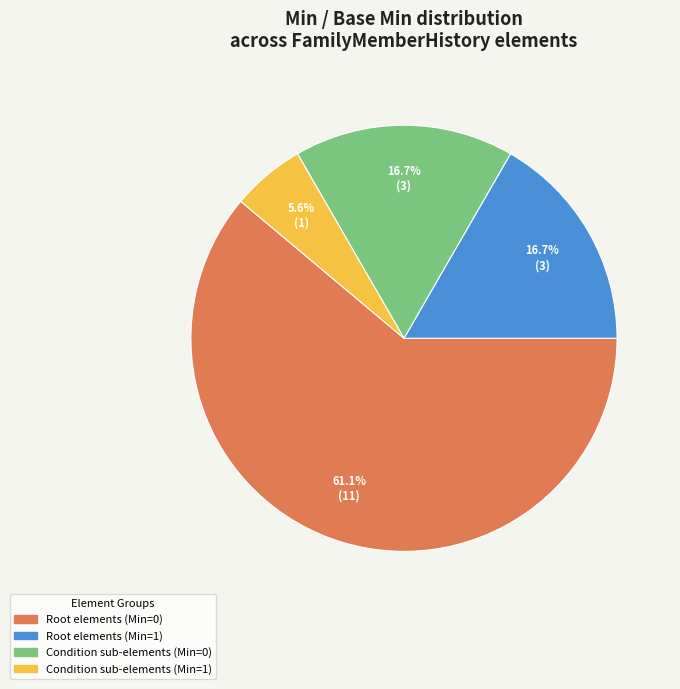

Approximately how many times larger is the value at Root elements (Min=0) compared to Condition sub-elements (Min=0)?

3.7